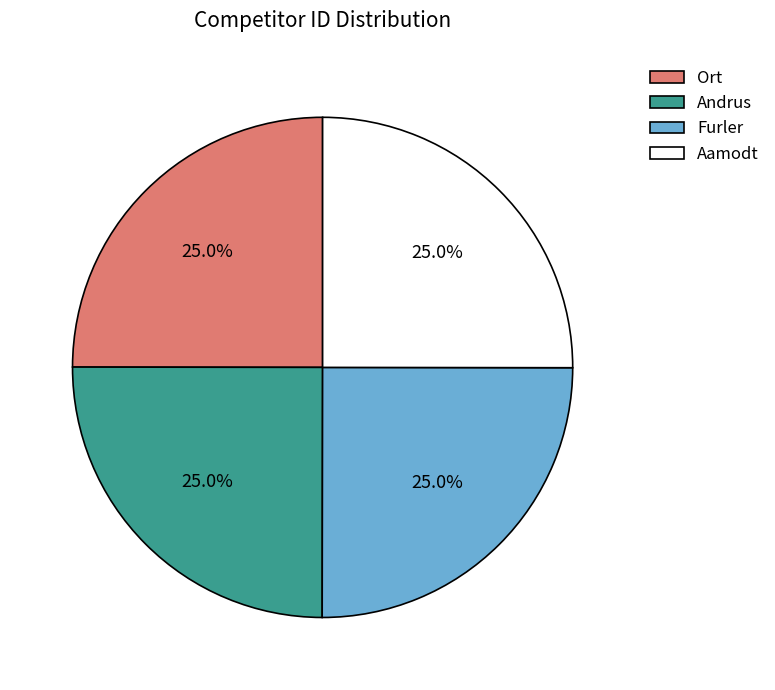

How many segments does this pie chart have?

4